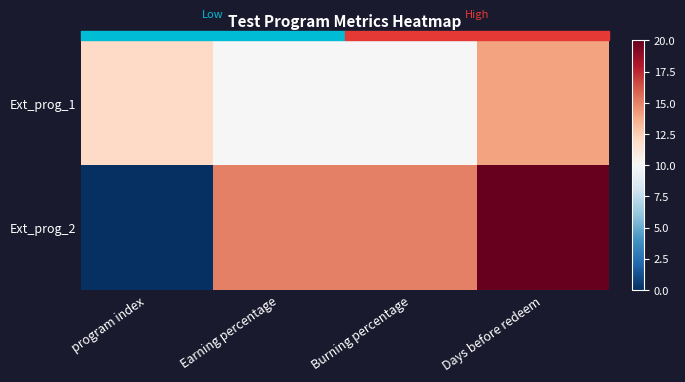

Which series has the largest range (max minus min)?

Ext_prog_2